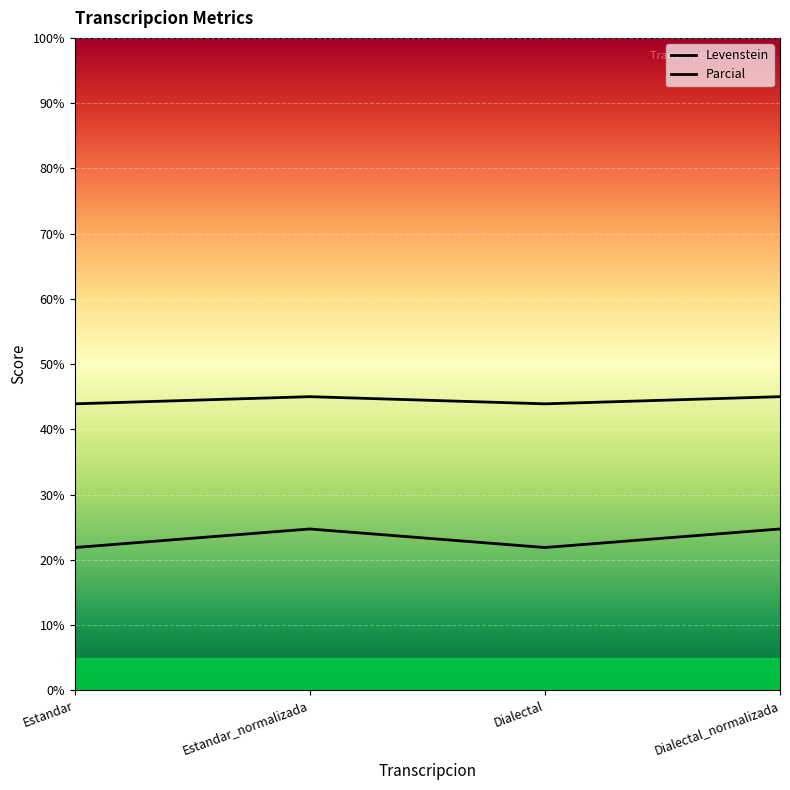

True or false: Levenstein and Parcial cross at least once.

False